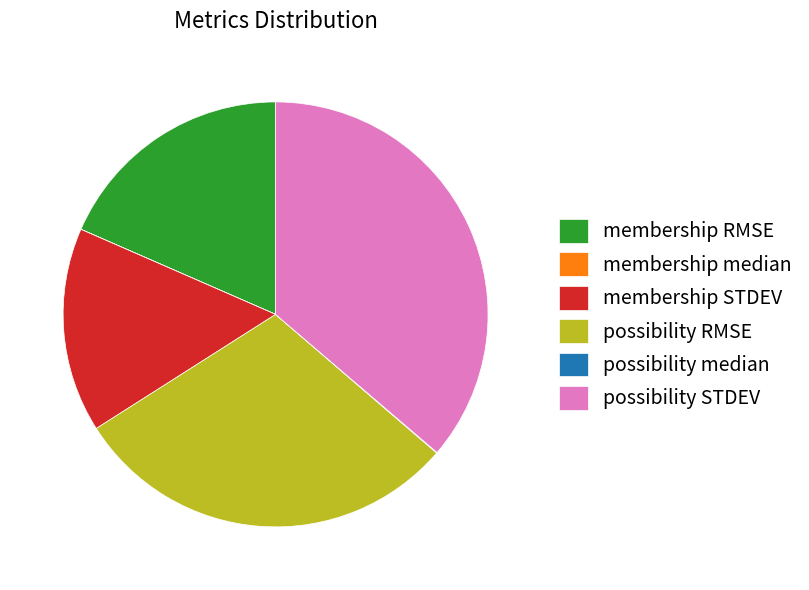

Which has a higher value, membership RMSE or possibility STDEV?

possibility STDEV